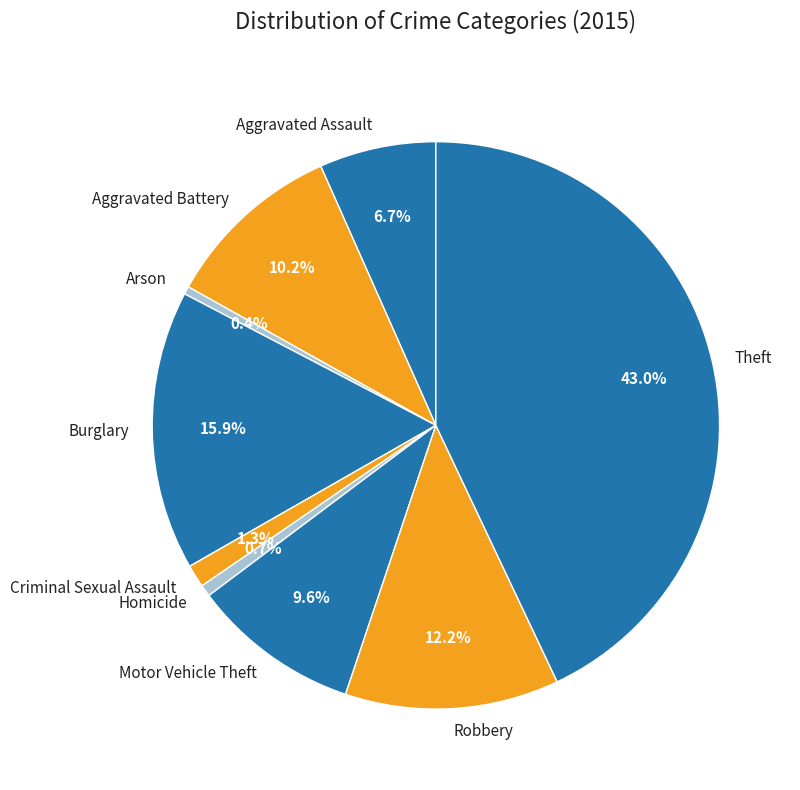

Is it true that Arson is 0% of the pie?

True